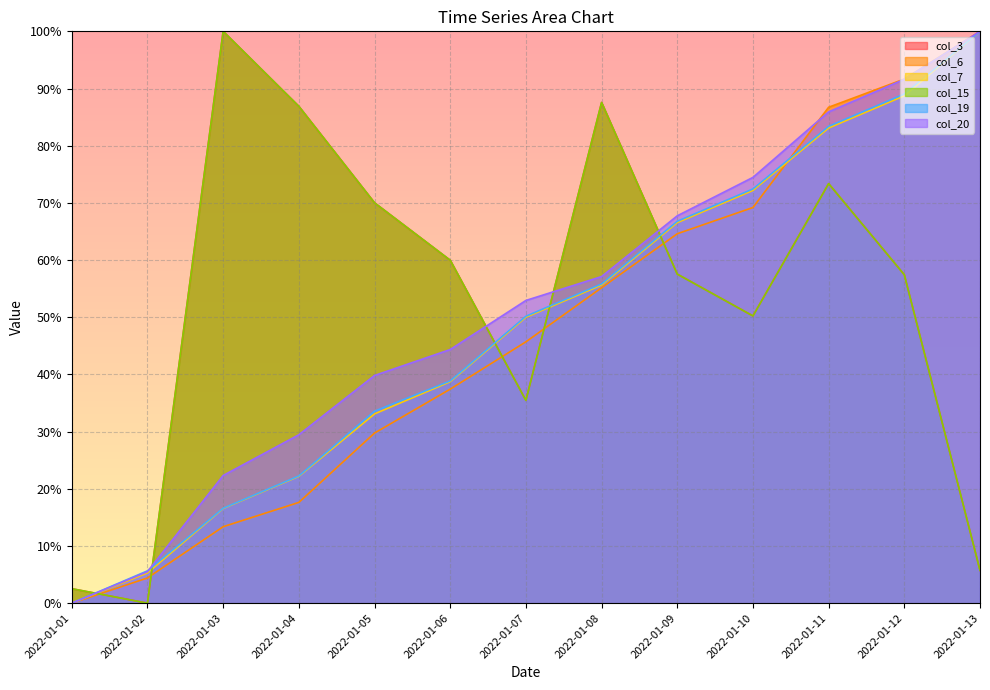

How many positive values does the col_7 series have?

12